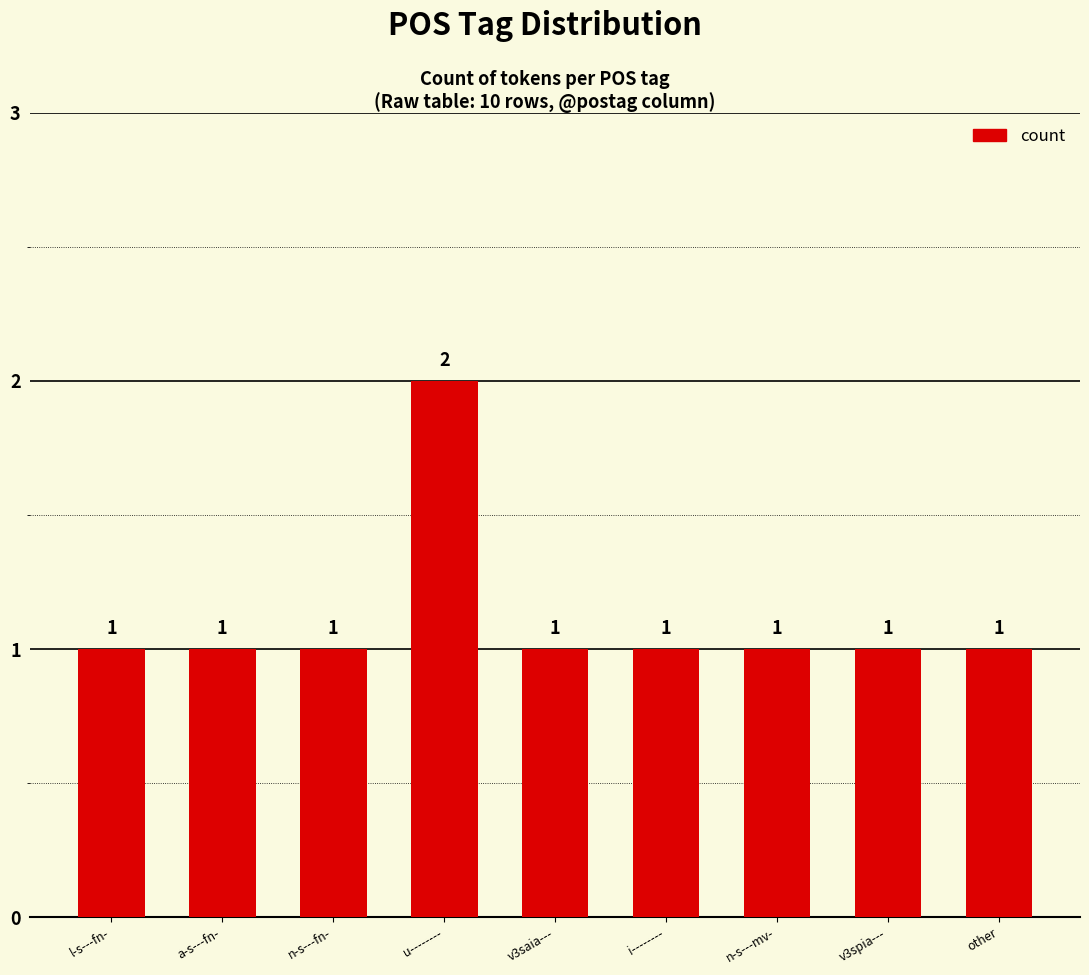

What is the greatest value displayed?

2